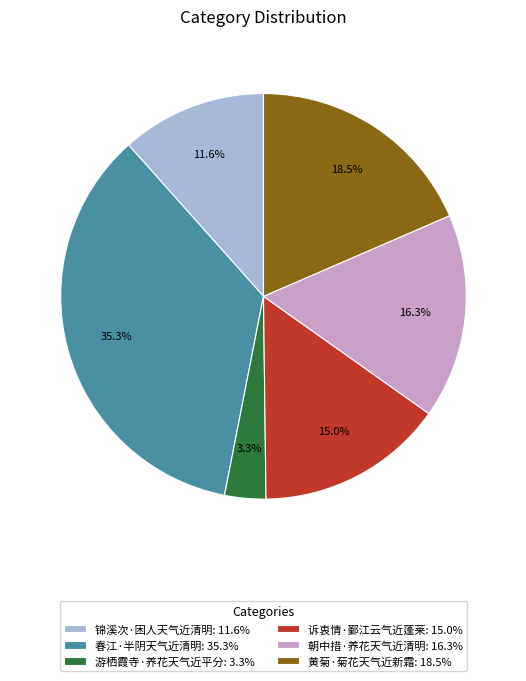

What is the total percentage of 诉衷情·鄞江云气近蓬莱 and 春江·半阴天气近清明?

50.3%